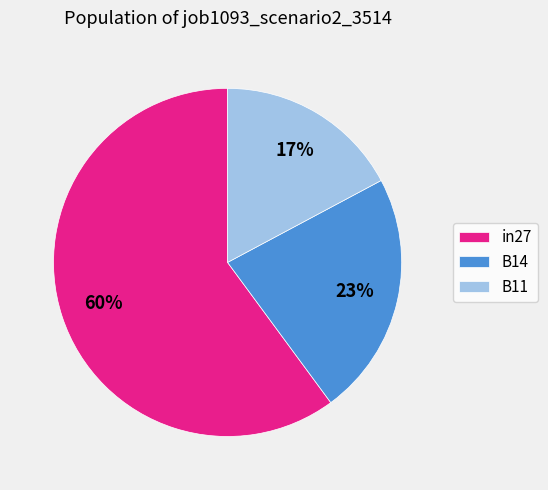

Which slice is the largest?

in27